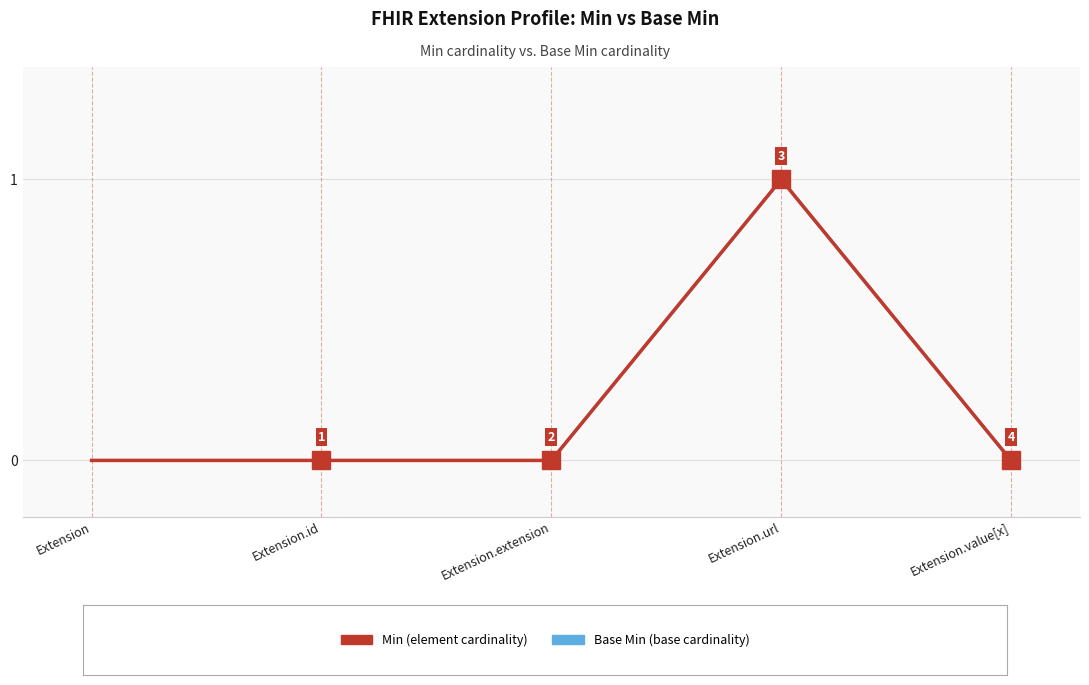

At which label is Base Min closest to 0?

Extension